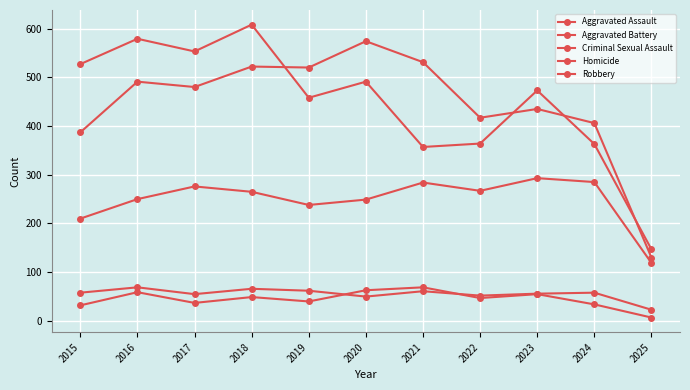

What is the difference between the maximum and minimum values in the Aggravated Assault series?

174